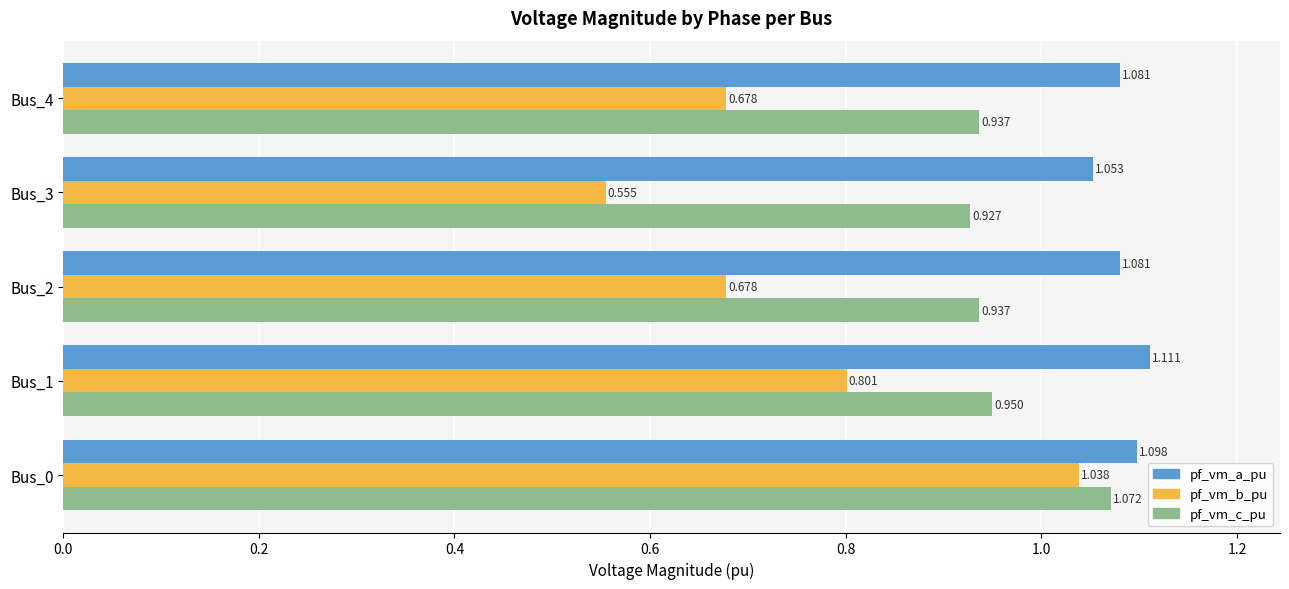

Count the number of categories in the chart.

5